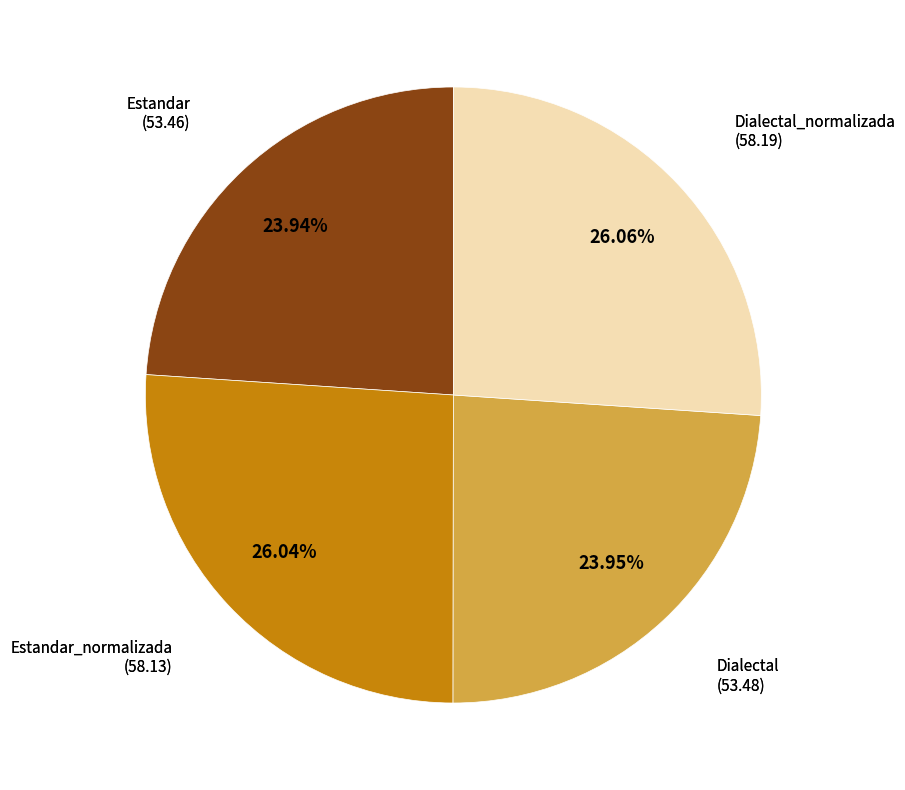

Does any single category account for the majority?

No